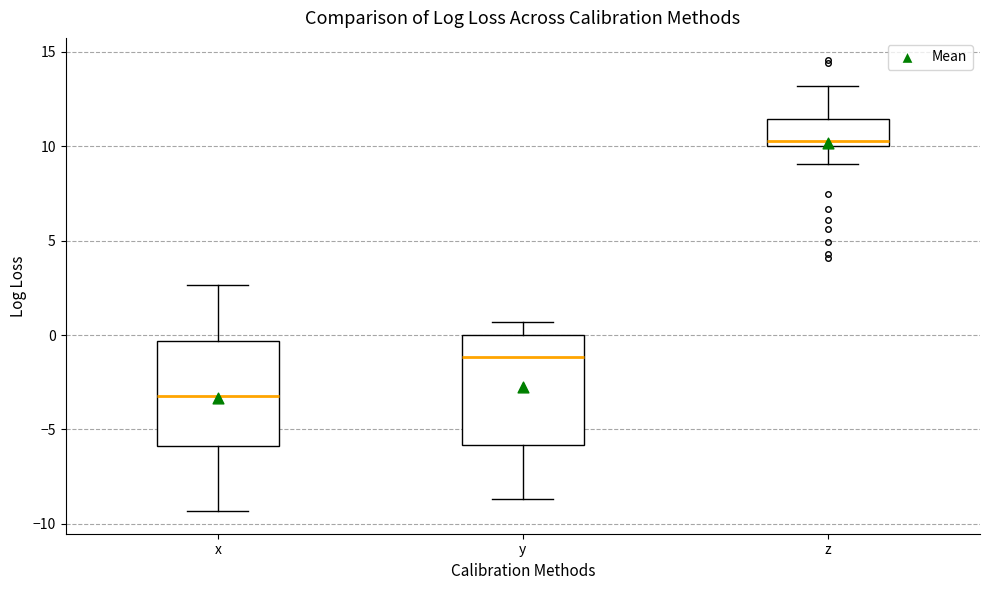

Reading left to right, read every box against the y-axis: the position of its median line, the range the box covers, and the ends of its whiskers. The values are not printed on the chart, so give them approximately, as read against the axis.

x: median -3.5, box -6.0 to -0.5, whiskers -9.5 to 2.5
y: median -1.0, box -6.0 to 0.0, whiskers -8.5 to 0.5
z: median 10.5, box 10.0 to 11.5, whiskers 9.0 to 13.0